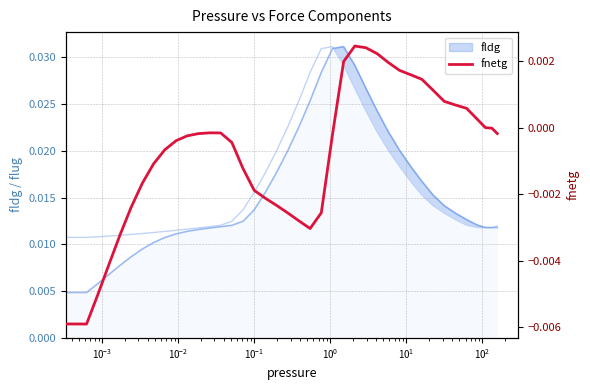

The chart shows a value of -0.0 at 22. True or false?

False